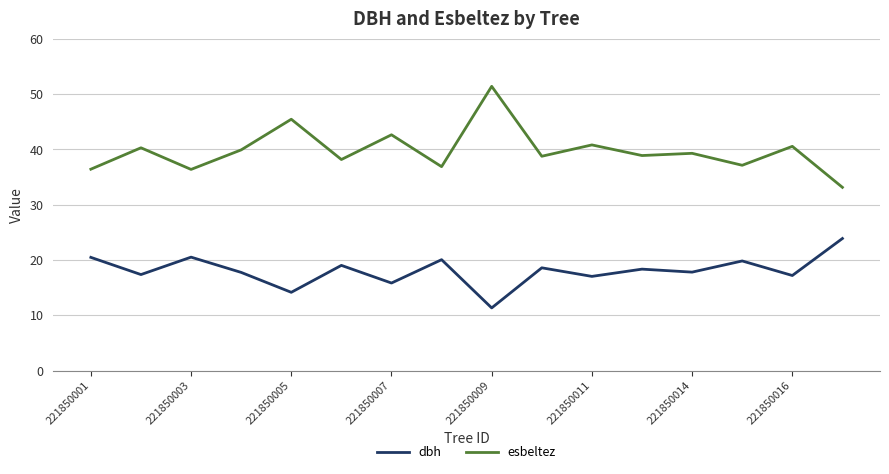

Which series has the largest total across all categories?

esbeltez